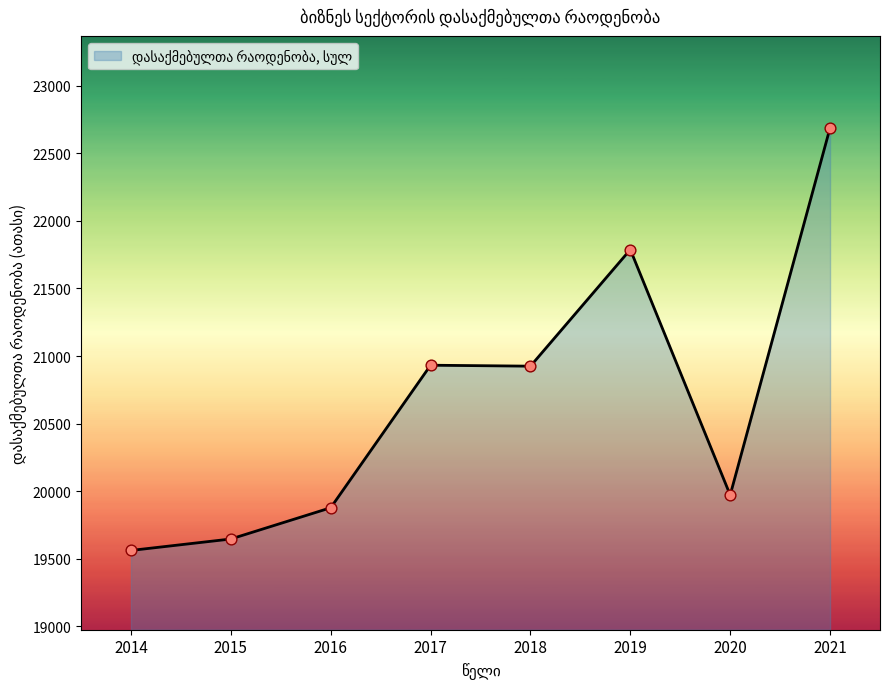

What is the change in value from 2019 to 2020?

-1817.0